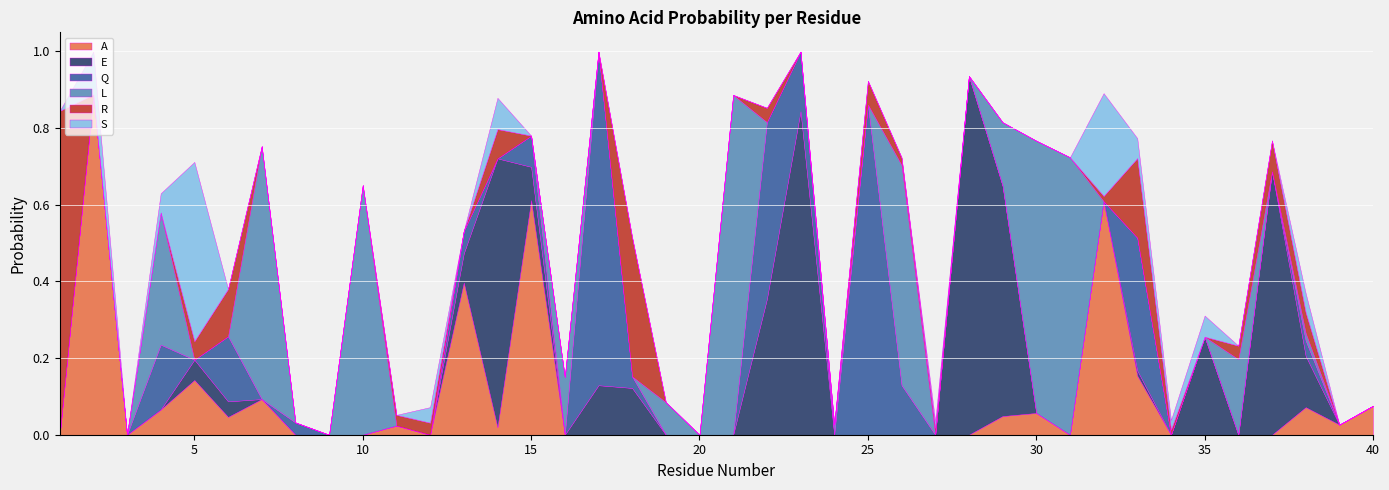

The value of R at 39 is 0.0. True or false?

True